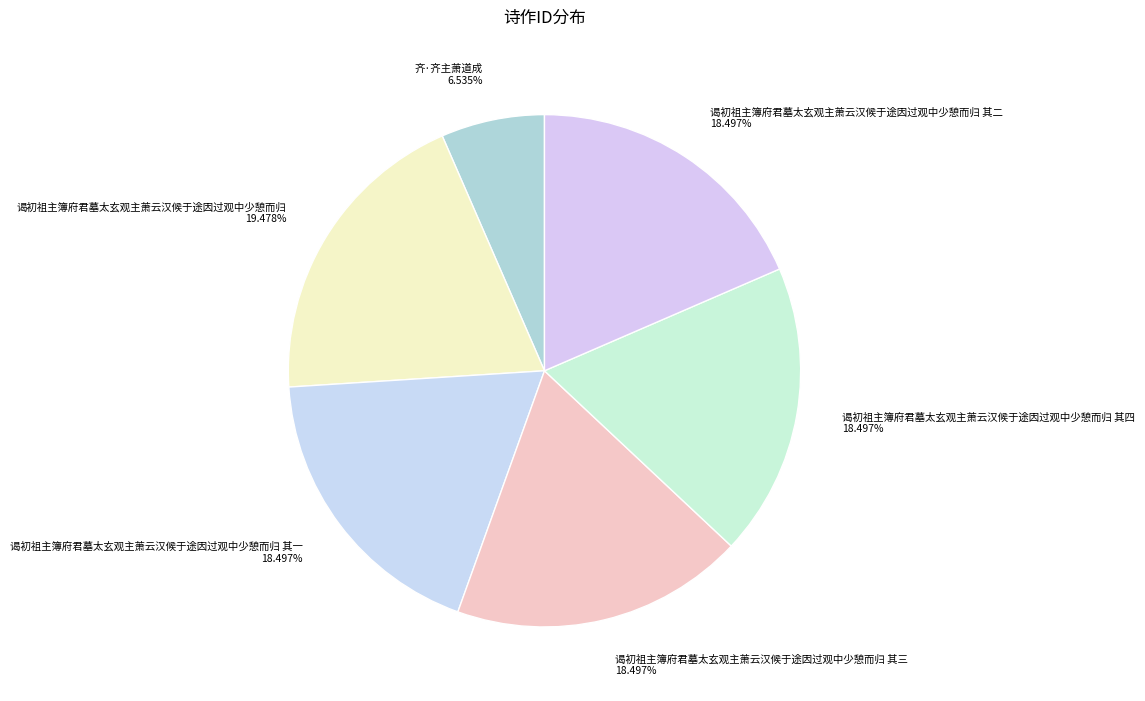

Combined, do 谒初祖主簿府君墓太玄观主萧云汉候于途因过观中少憩而归 其四 18.497% and 齐·齐主萧道成 6.535% account for over 50%?

No